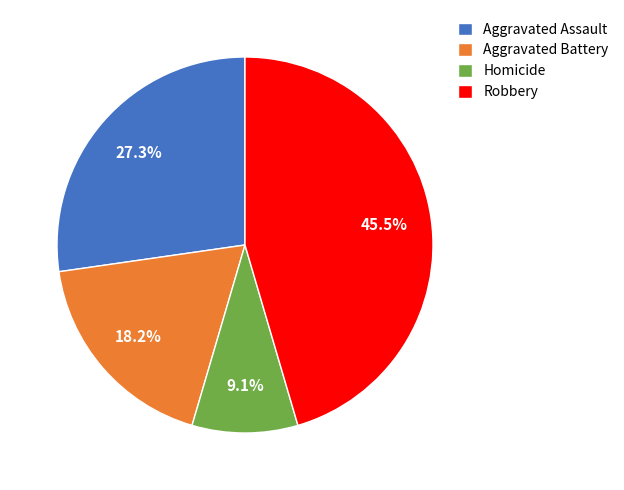

Do Homicide and Aggravated Assault together represent more than half of the pie?

No